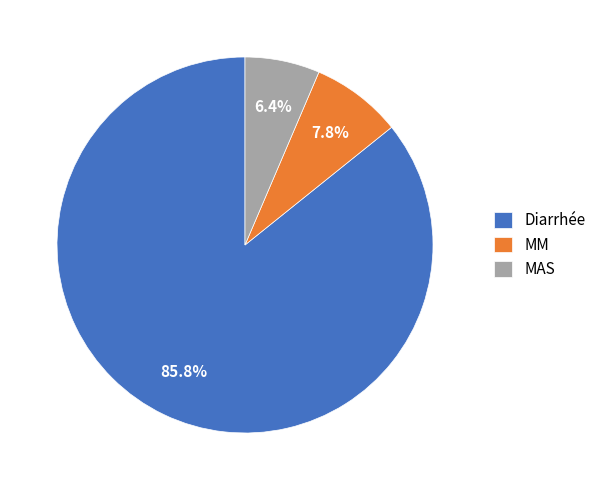

Which category accounts for the majority?

Diarrhée